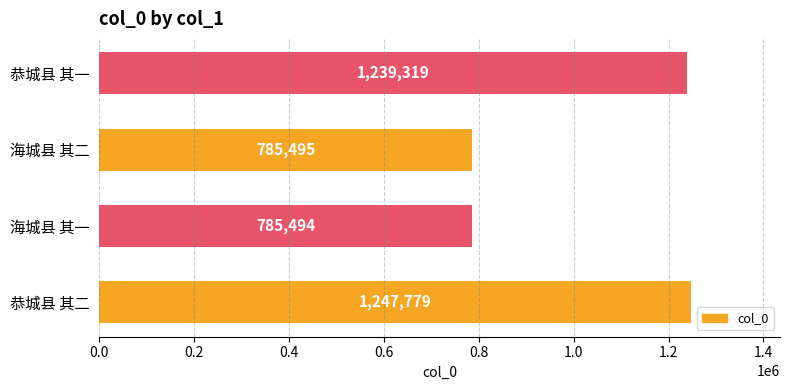

At which label is the value closest to 1016636?

恭城县 其一